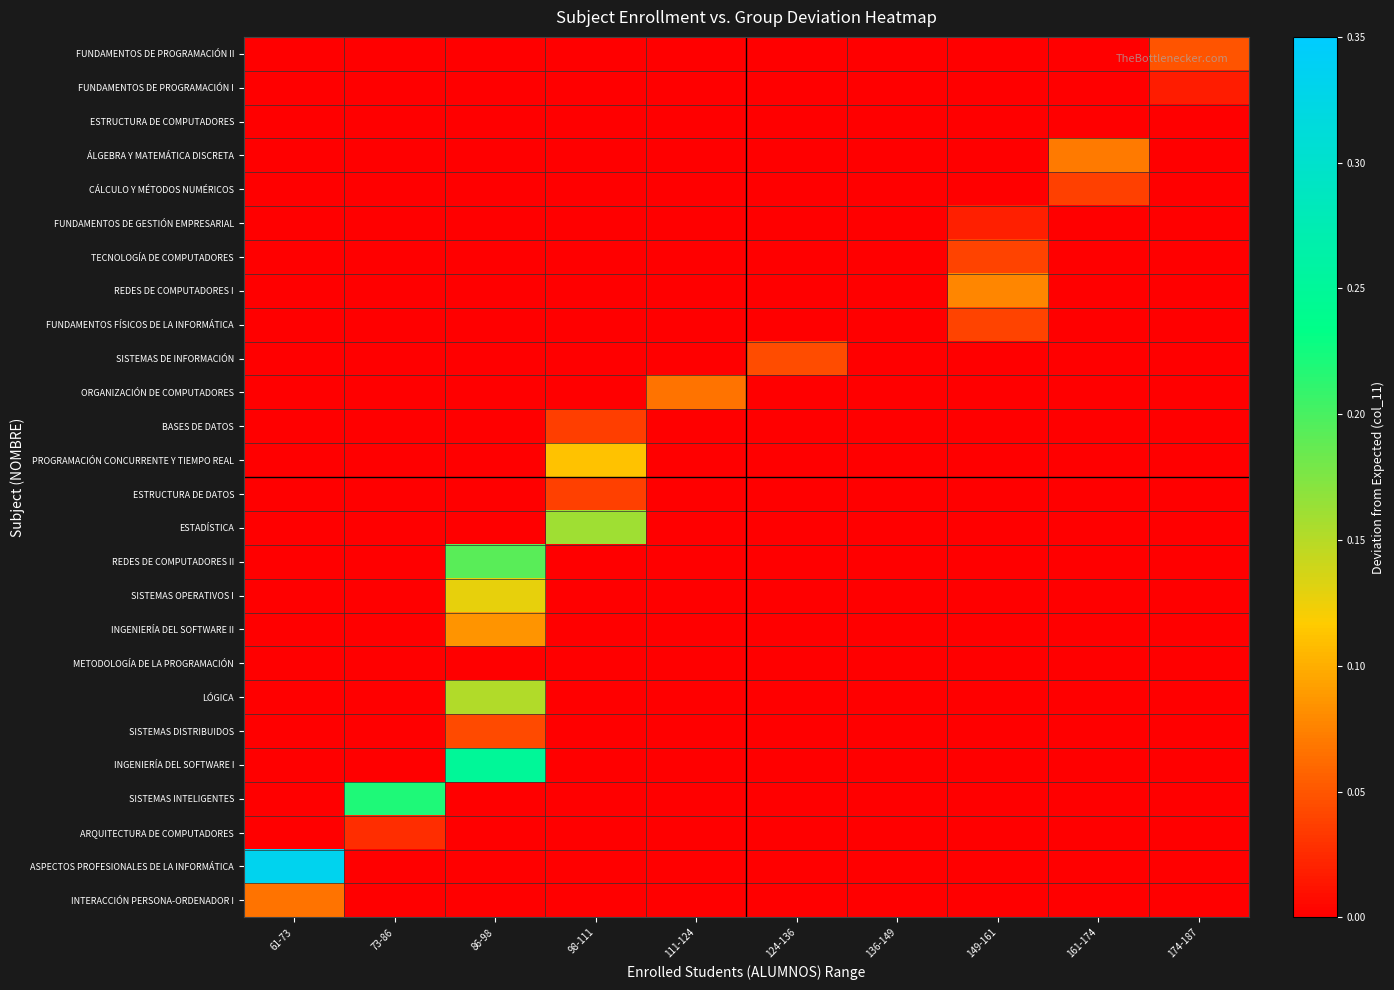

At 98-111, list the series in order from largest to smallest.

ESTADÍSTICA, PROGRAMACIÓN CONCURRENTE Y TIEMPO REAL, ESTRUCTURA DE DATOS, BASES DE DATOS, INTERACCIÓN PERSONA-ORDENADOR I, ASPECTOS PROFESIONALES DE LA INFORMÁTICA, ARQUITECTURA DE COMPUTADORES, SISTEMAS INTELIGENTES, INGENIERÍA DEL SOFTWARE I, SISTEMAS DISTRIBUIDOS, LÓGICA, METODOLOGÍA DE LA PROGRAMACIÓN, INGENIERÍA DEL SOFTWARE II, SISTEMAS OPERATIVOS I, REDES DE COMPUTADORES II, ORGANIZACIÓN DE COMPUTADORES, SISTEMAS DE INFORMACIÓN, FUNDAMENTOS FÍSICOS DE LA INFORMÁTICA, REDES DE COMPUTADORES I, TECNOLOGÍA DE COMPUTADORES, FUNDAMENTOS DE GESTIÓN EMPRESARIAL, CÁLCULO Y MÉTODOS NUMÉRICOS, ÁLGEBRA Y MATEMÁTICA DISCRETA, ESTRUCTURA DE COMPUTADORES, FUNDAMENTOS DE PROGRAMACIÓN I, FUNDAMENTOS DE PROGRAMACIÓN II